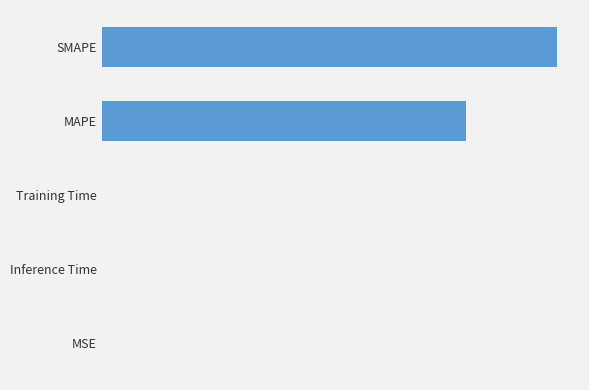

What is the average value?

18.0